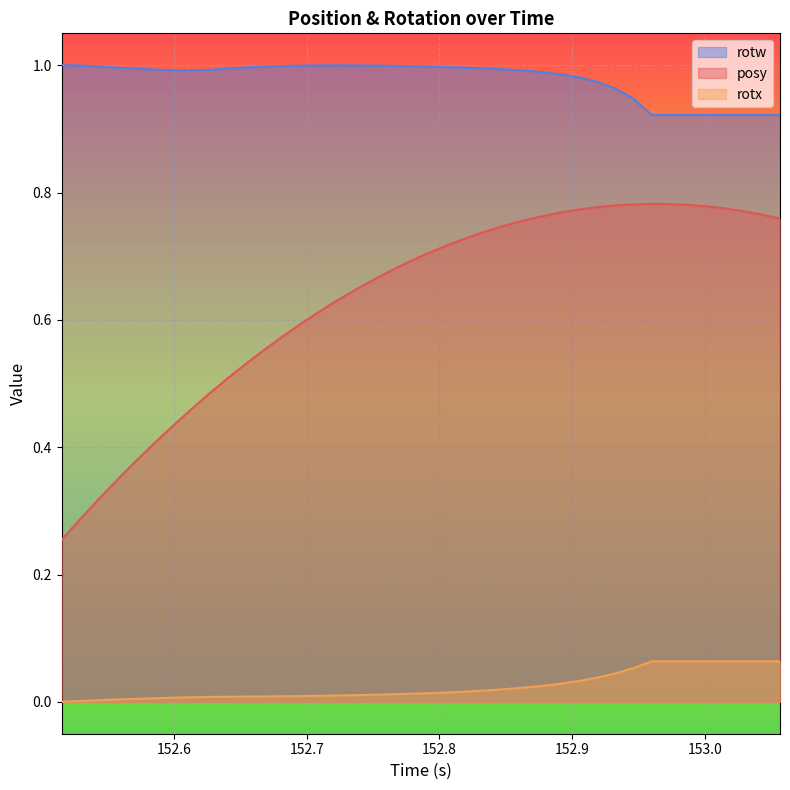

List the series in order of their peak value, lowest first.

rotx, posy, rotw